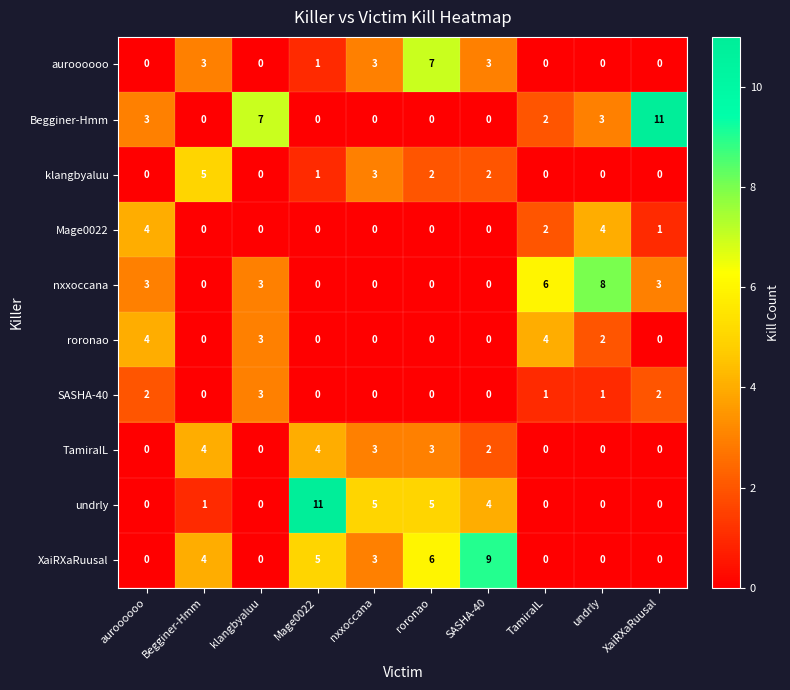

Which series has the largest total across all categories?

XaiRXaRuusal